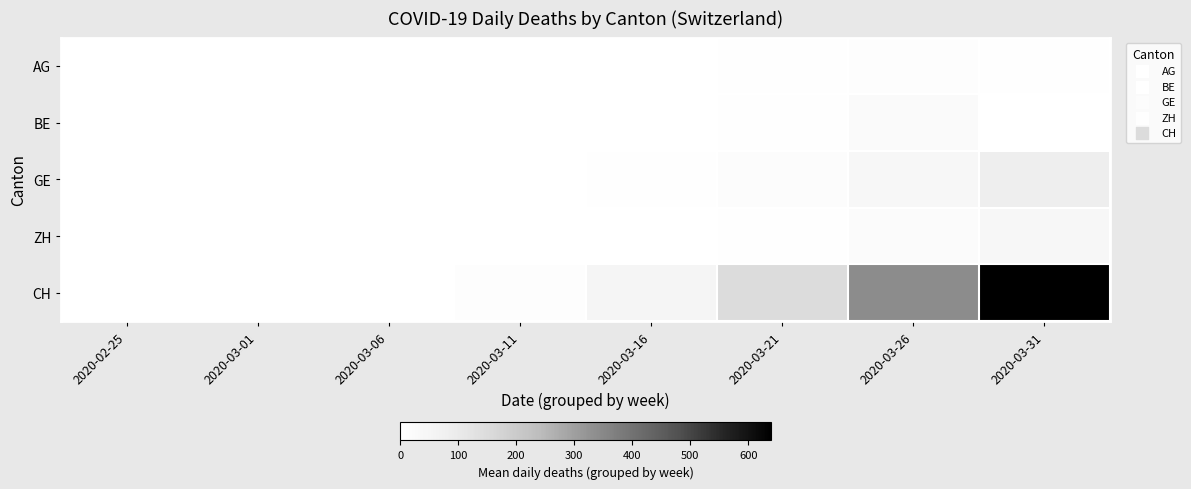

Between 2020-03-26 and 2020-03-06, which is larger?

2020-03-26